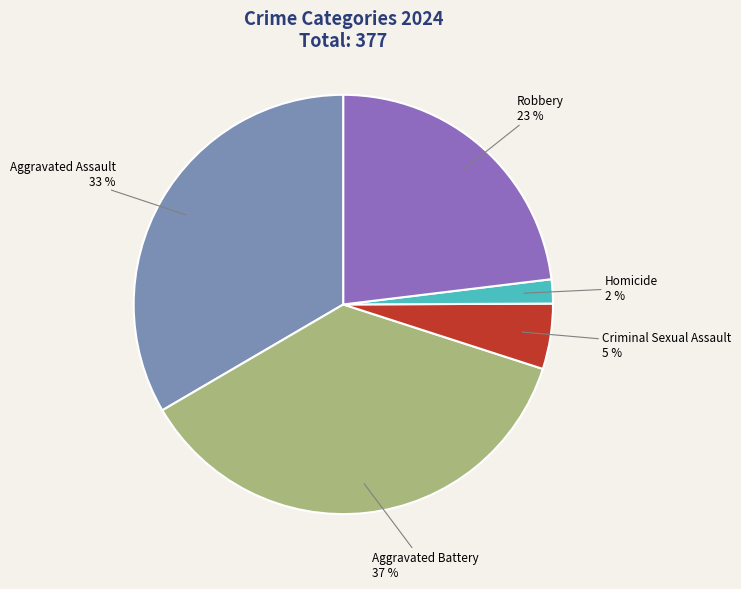

To the nearest percent, what is the average slice percentage?

20%